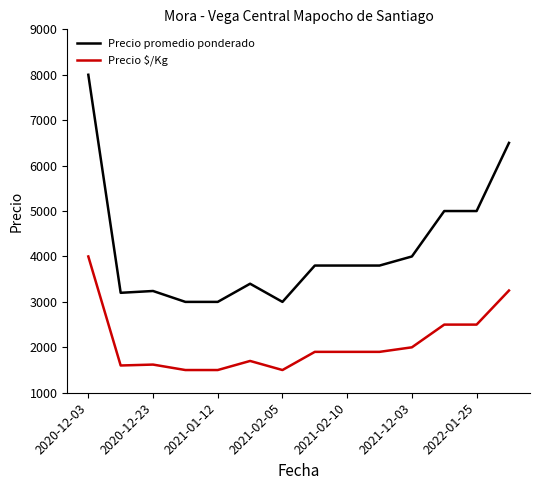

Which series has the largest total across all categories?

Precio promedio ponderado